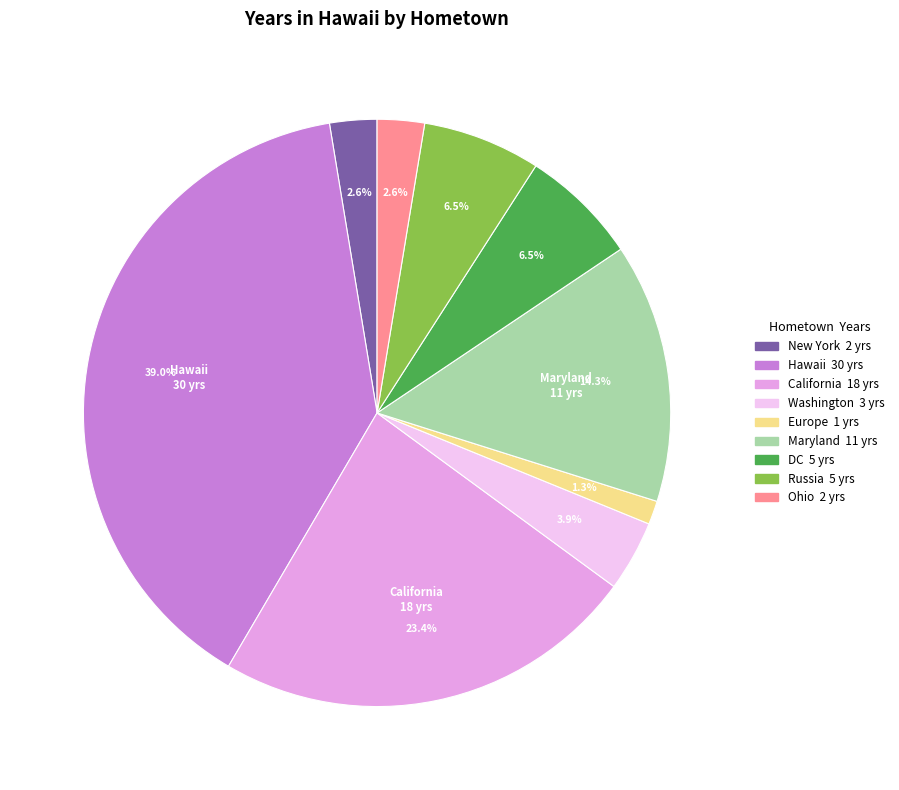

Is there any slice that represents more than half of the pie?

No